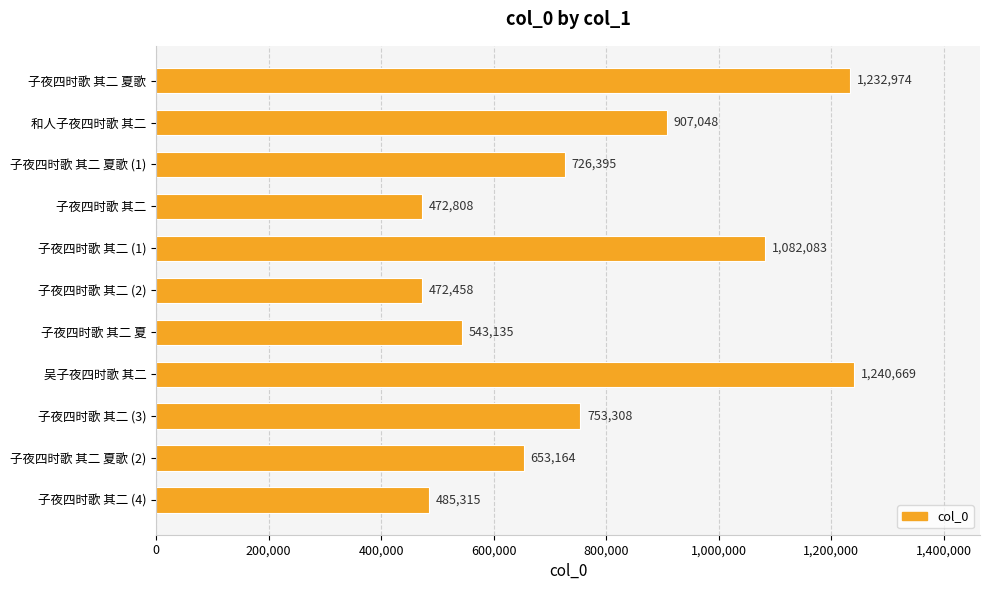

The value at 子夜四时歌 其二 夏歌 (1) is 1011114. True or false?

False